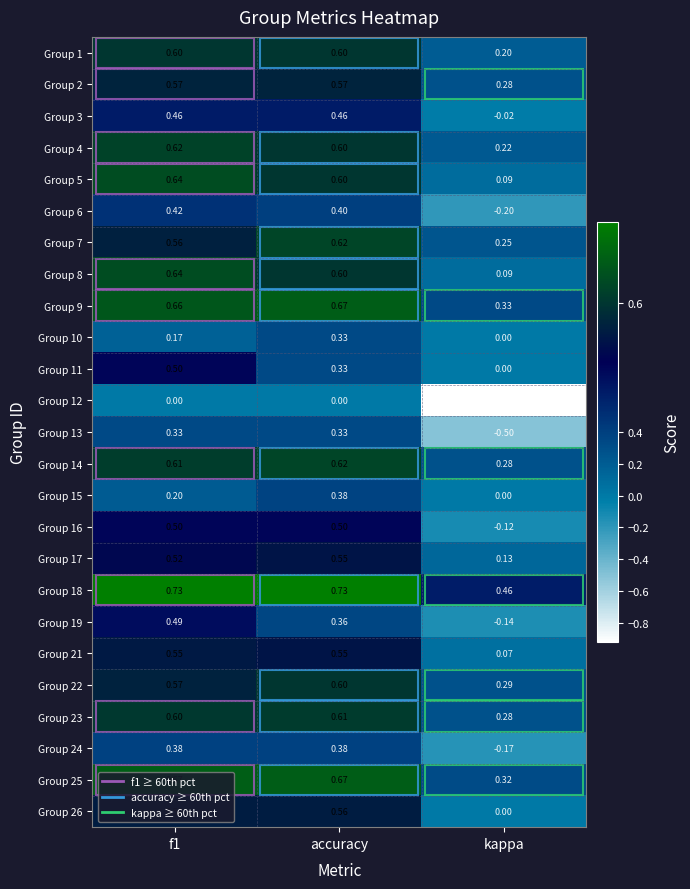

Which series has the widest spread of values?

Group 12